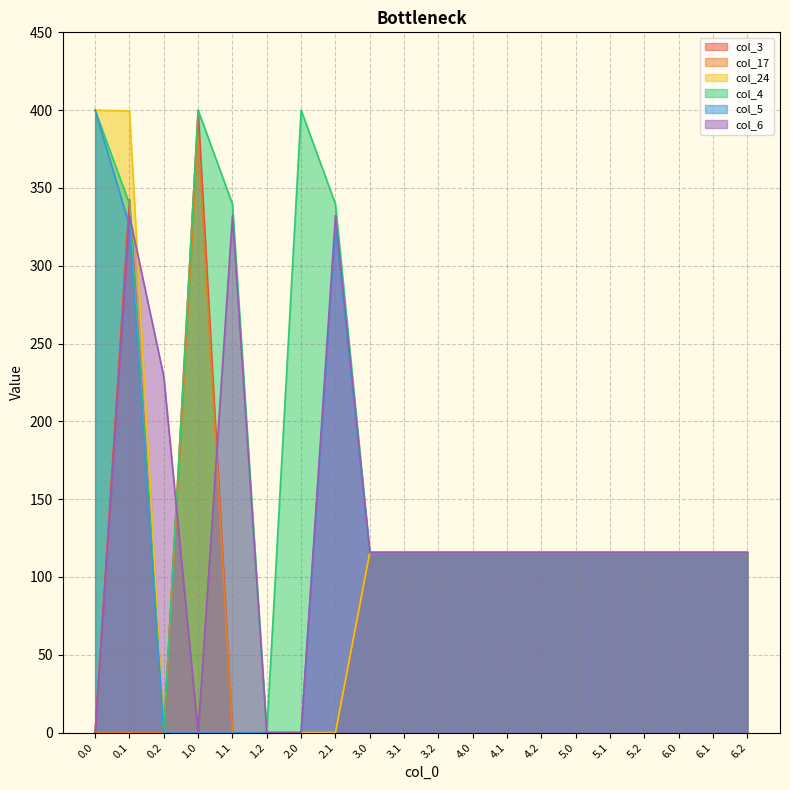

The col_17 series shows 115.7 at 4.0. True or false?

True